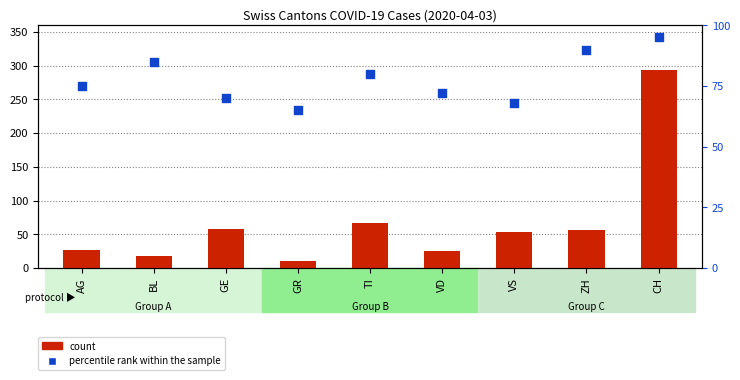

At which category is the sum across all series the highest?

CH